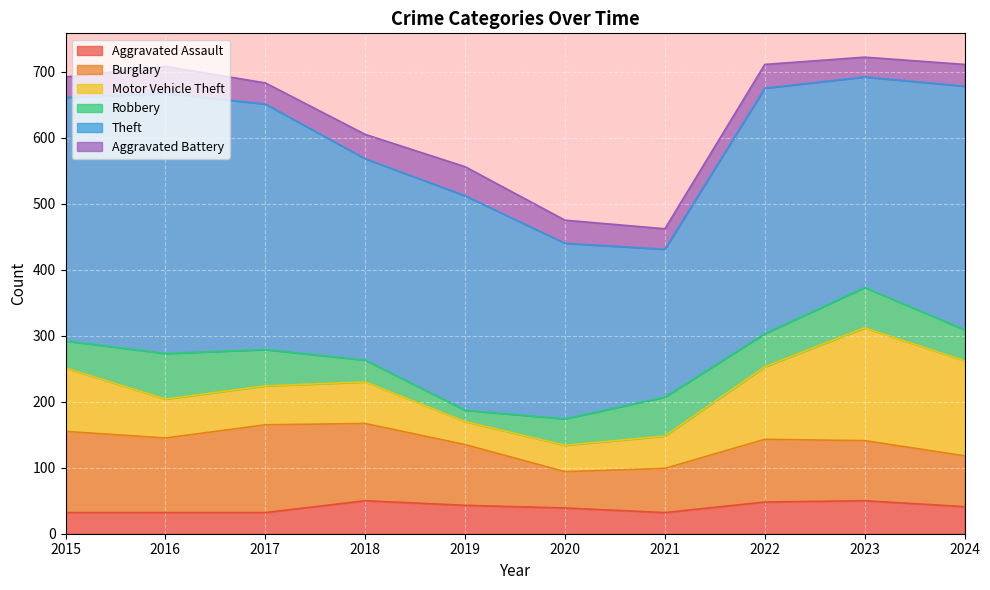

What is the sum of the Aggravated Assault values at 2021 and 2022?

80